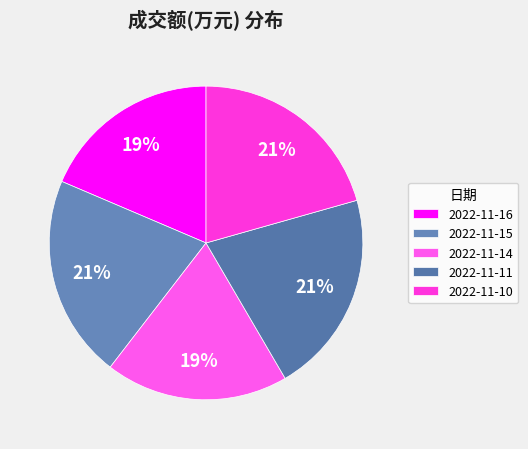

To the nearest percent, what portion does 2022-11-15 represent?

21%